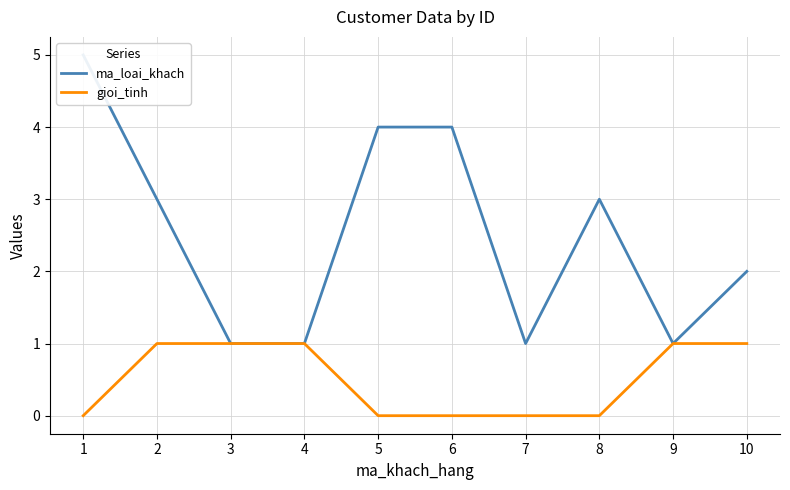

Which series has the largest total across all categories?

ma_loai_khach